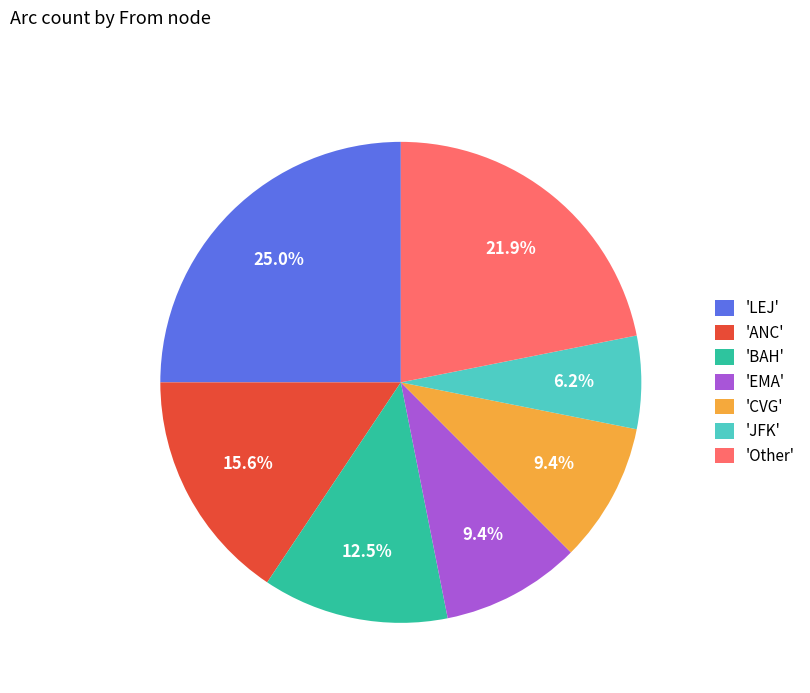

Approximately how many times larger is the value at 'LEJ' compared to 'EMA'?

2.7